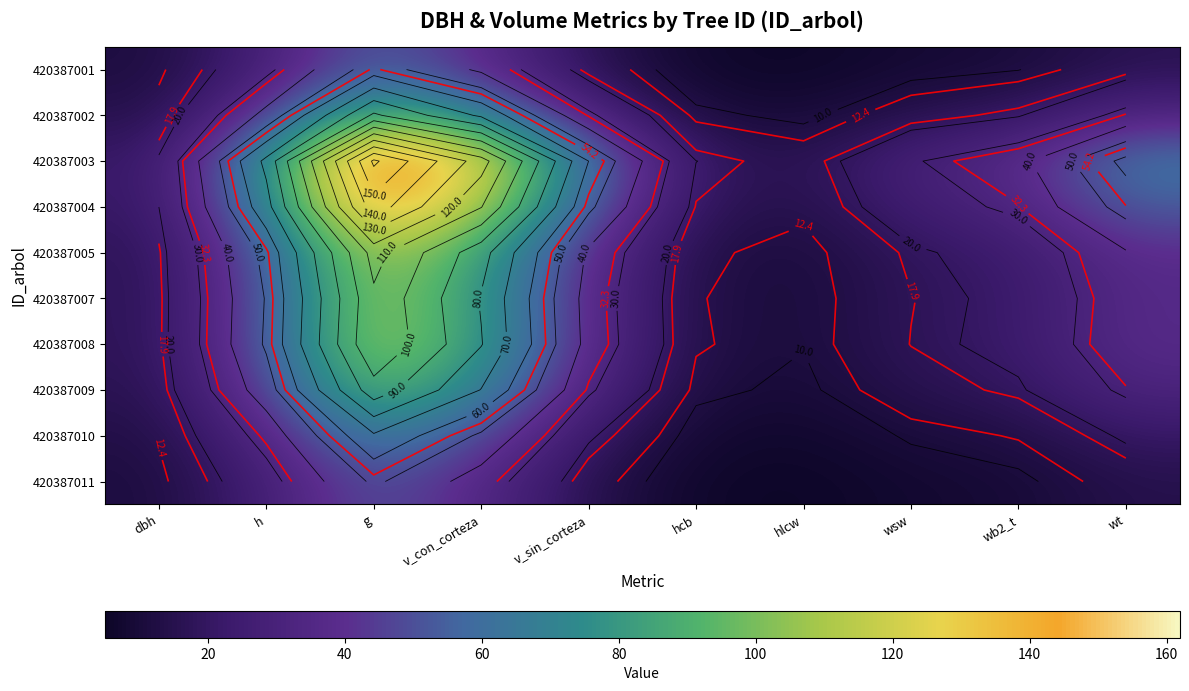

What is the spread (max minus min) of values at h?

46.4